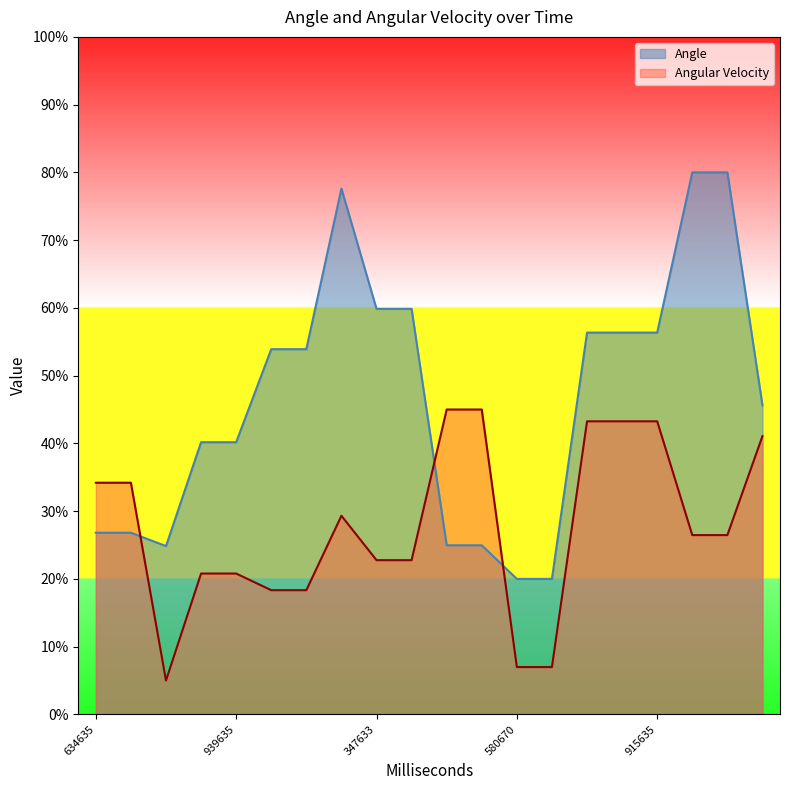

What position from the right is 877635?

5